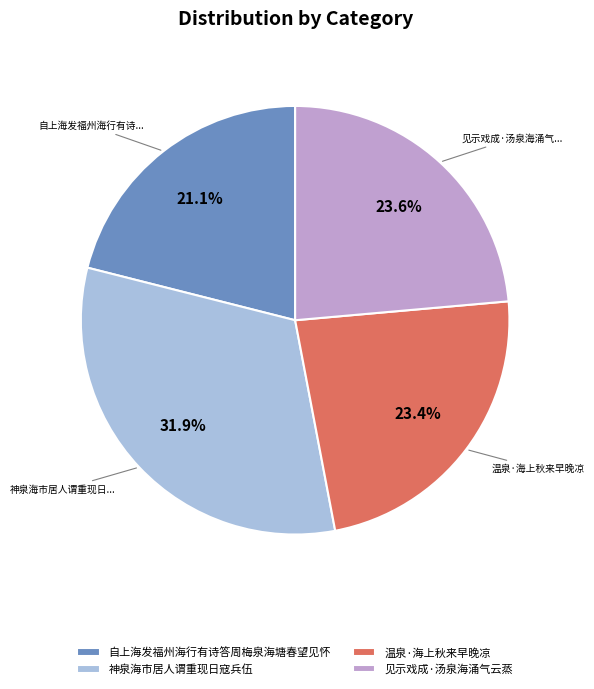

What percentage is the 温泉·海上秋来早晚凉 slice, to the nearest percent?

23%